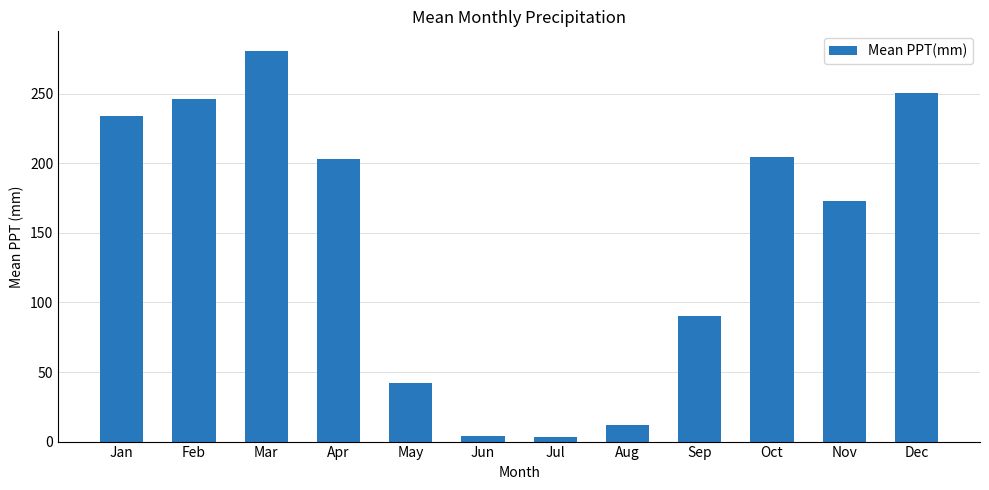

Is it true that the value at Mar is 388.3?

False